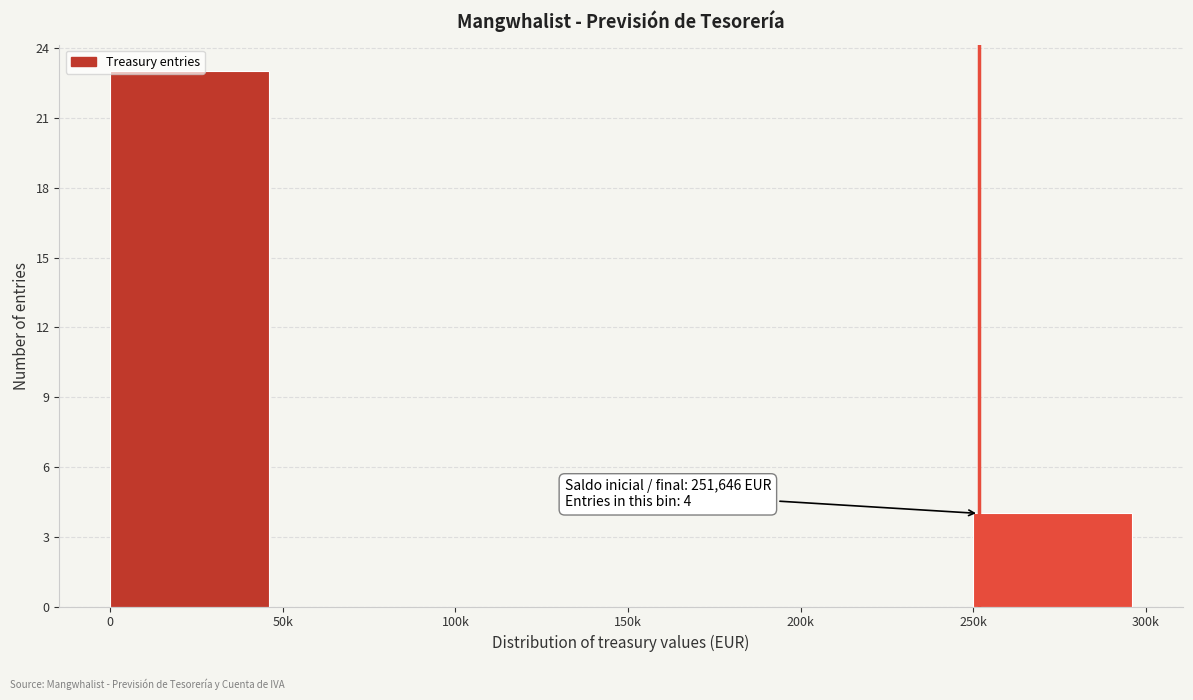

Where is the data nearest to the value 11?

250k